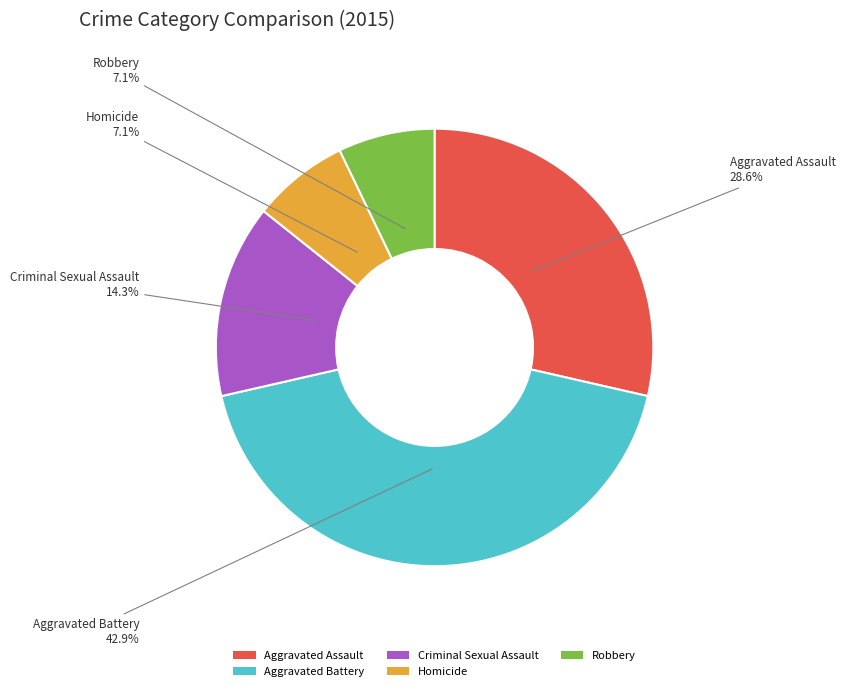

Is Aggravated Assault the majority of the pie?

No